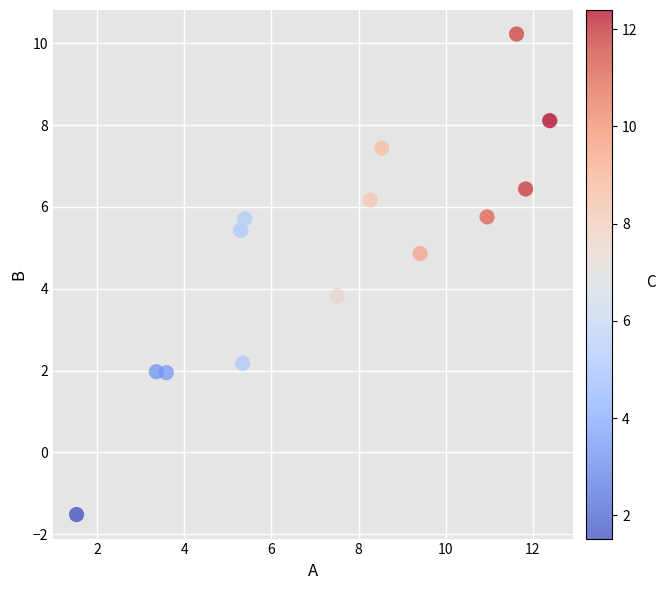

What is the range of Y values (max minus min)?

11.7